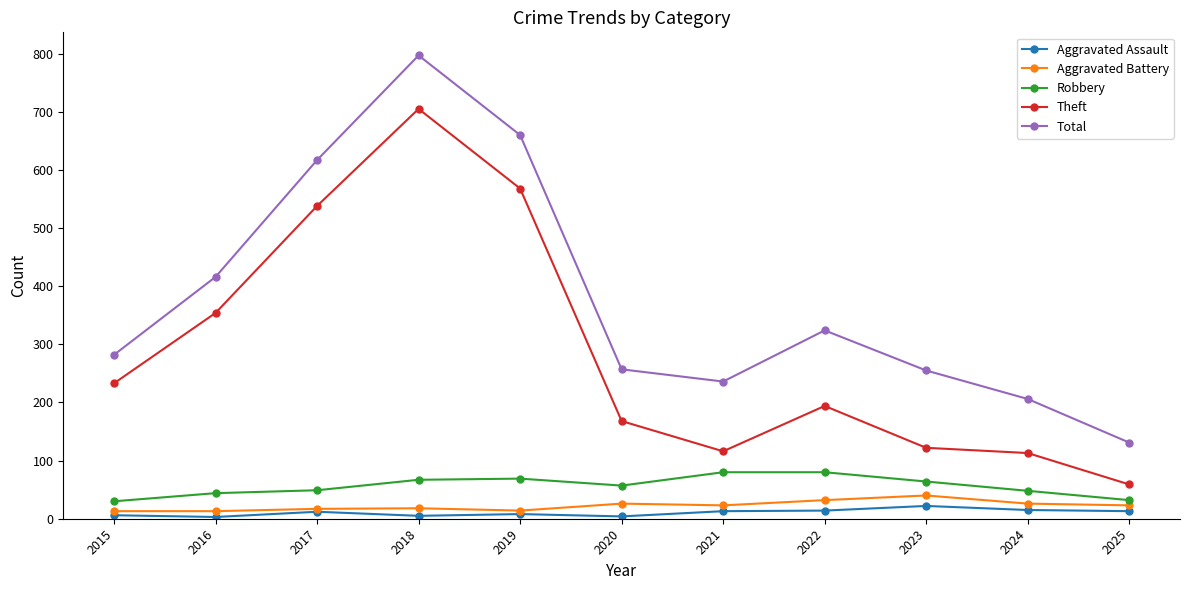

True or false: Total and Theft intersect in this chart.

False